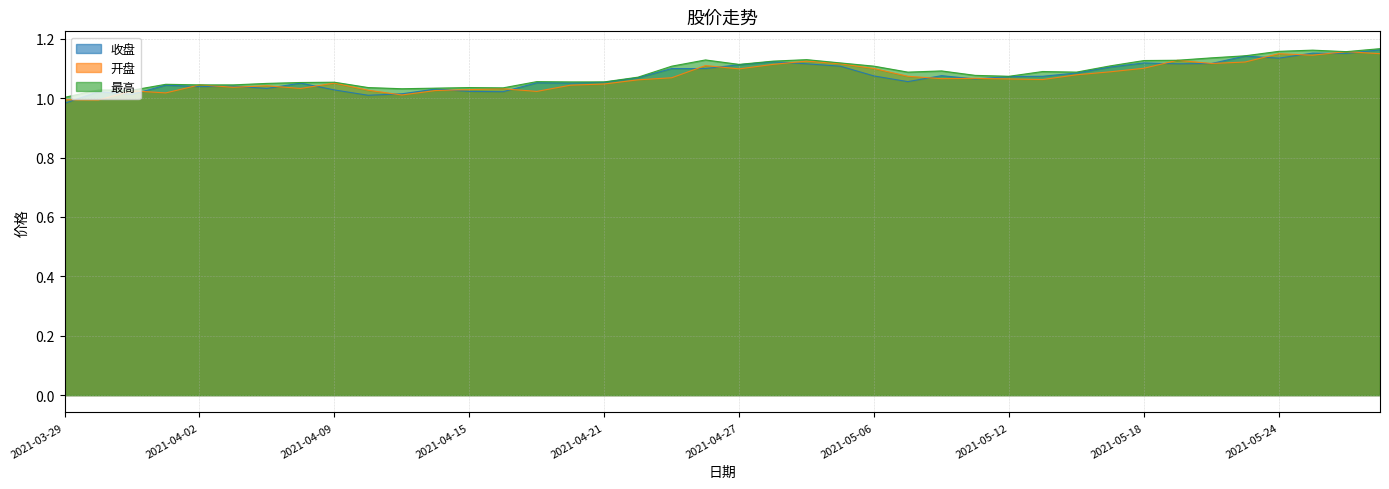

How many lines are shown in the chart?

3